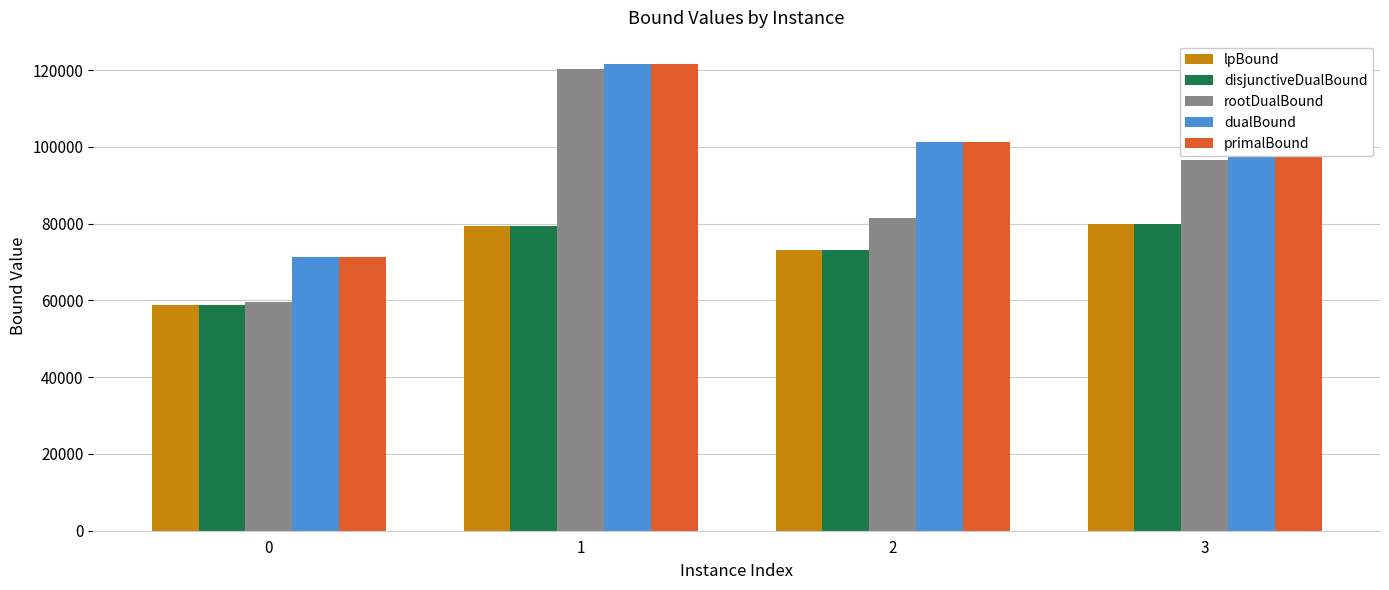

Is the value of dualBound at 0 greater than the value of primalBound at 3?

No